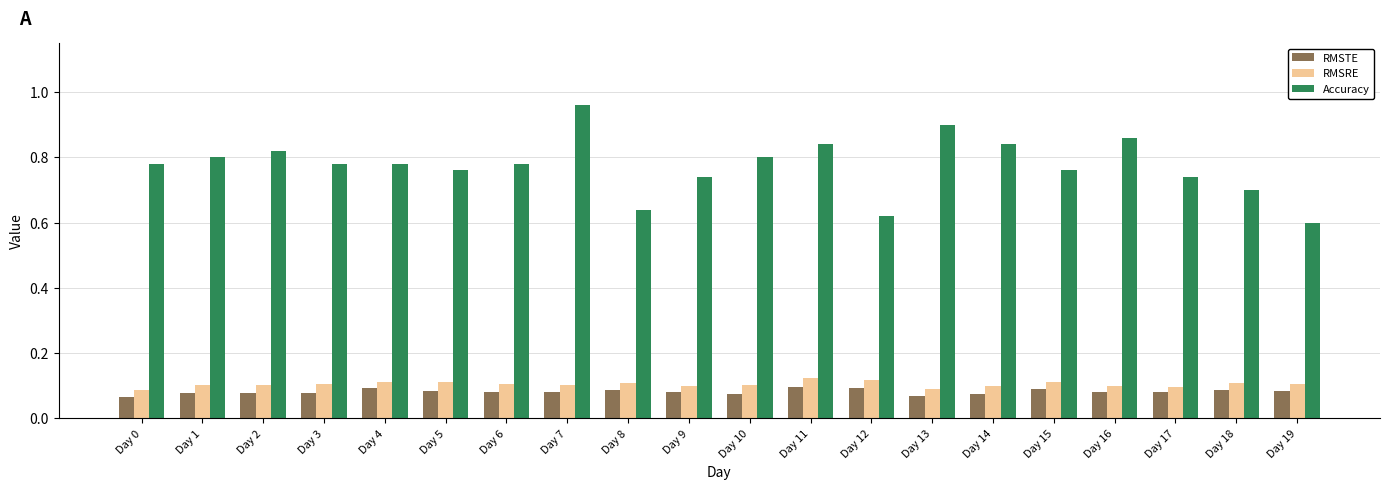

Between Day 2 and Day 11, which series saw the biggest shift?

RMSRE